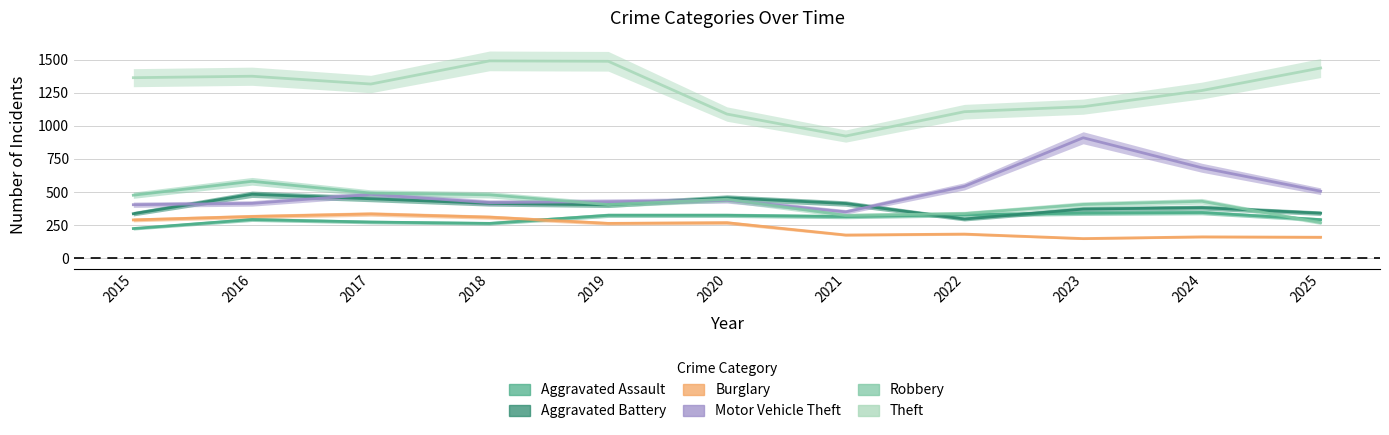

List the series in order of their peak value, highest first.

Theft, Motor Vehicle Theft, Robbery, Aggravated Battery, Aggravated Assault, Burglary